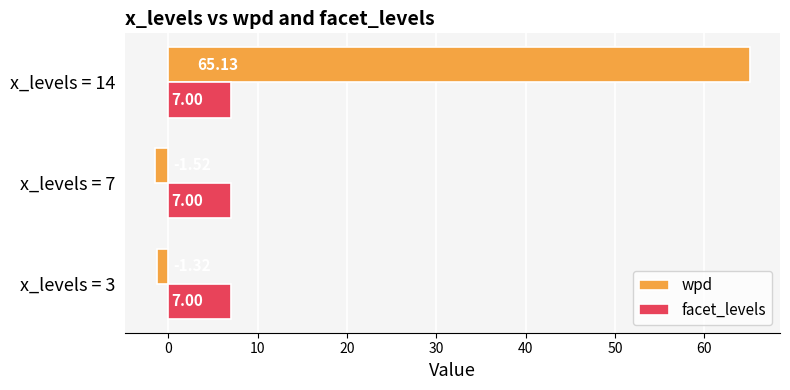

Which series has the largest range (max minus min)?

wpd